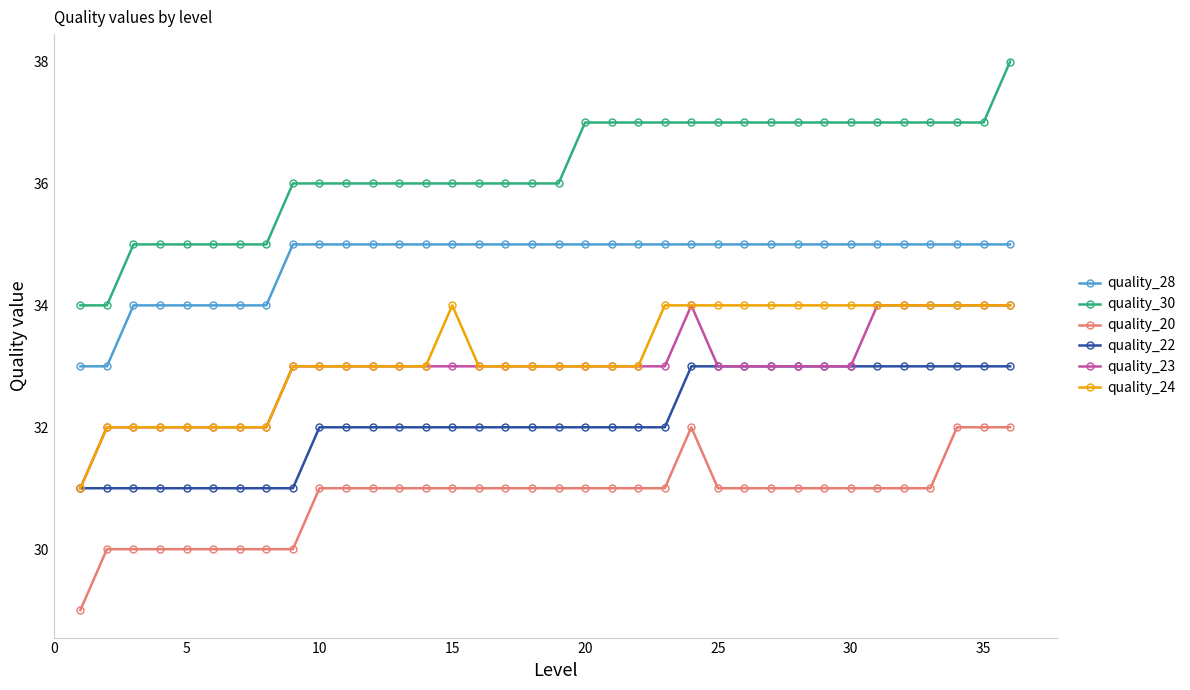

True or false: quality_28 and quality_24 cross at least once.

False